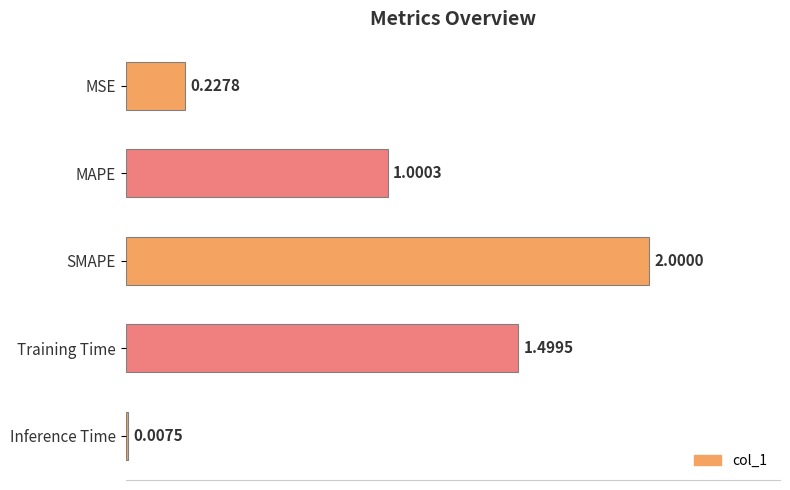

Count the number of categories in the chart.

5